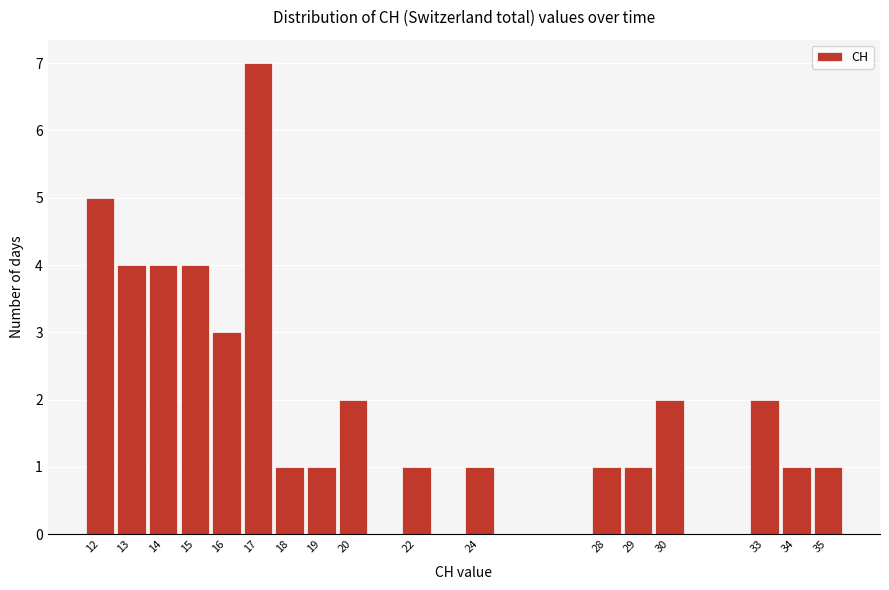

Reading left to right, list every bar in this chart as the range it spans on the x-axis followed by its height. The values are not printed on the chart, so give them approximately, as read against the axis.

11.5 to 12.5: 5
12.5 to 13.5: 4
13.5 to 14.5: 4
14.5 to 15.5: 4
15.5 to 16.5: 3
16.5 to 17.5: 7
17.5 to 18.5: 1
18.5 to 19.5: 1
19.5 to 20.5: 2
20.5 to 21.5: 0
21.5 to 22.5: 1
22.5 to 23.5: 0
23.5 to 24.5: 1
24.5 to 25.5: 0
25.5 to 26.5: 0
26.5 to 27.5: 0
27.5 to 28.5: 1
28.5 to 29.5: 1
29.5 to 30.5: 2
30.5 to 31.5: 0
31.5 to 32.5: 0
32.5 to 33.5: 2
33.5 to 34.5: 1
34.5 to 35.5: 1